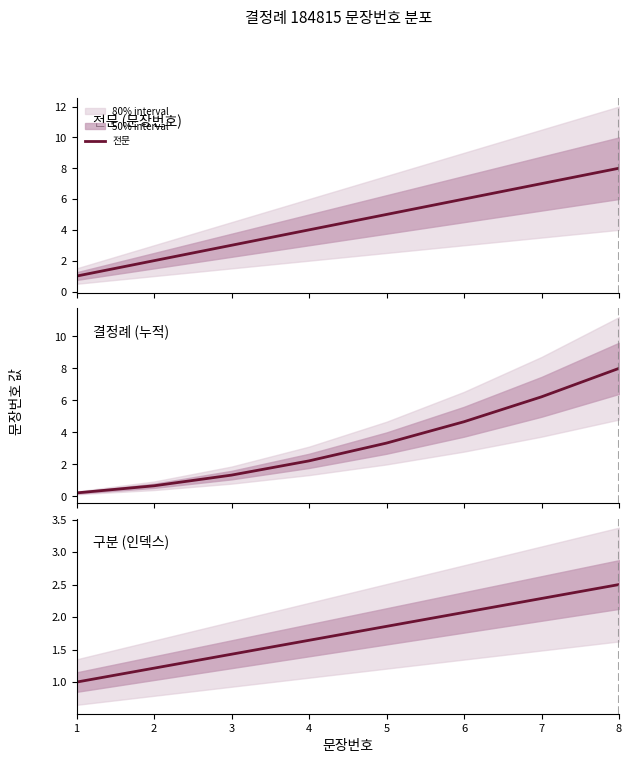

What is the sum of the values at 2 and 3?

2.6